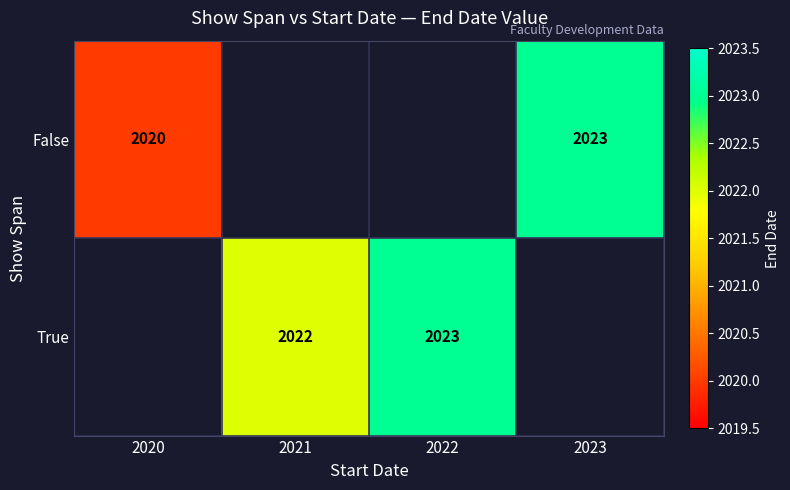

What is the difference between the False values at 2020 and 2023?

3